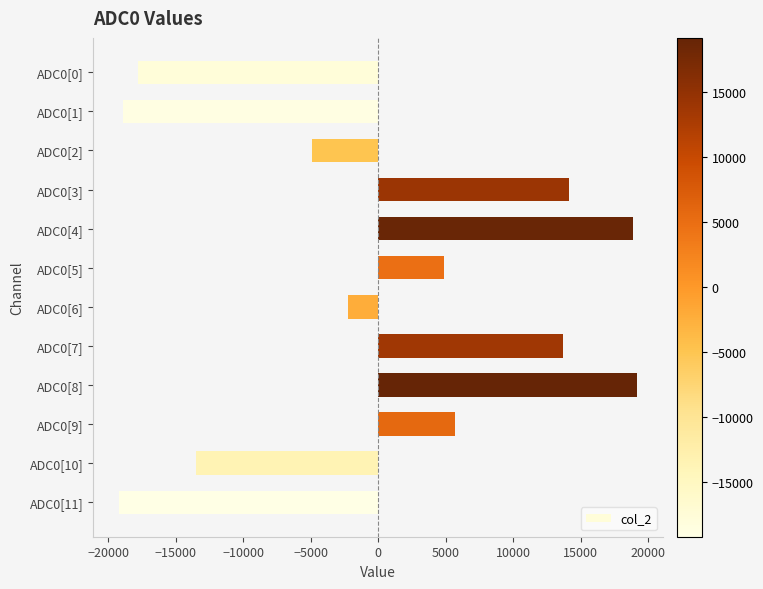

Count the number of data series in this chart.

1